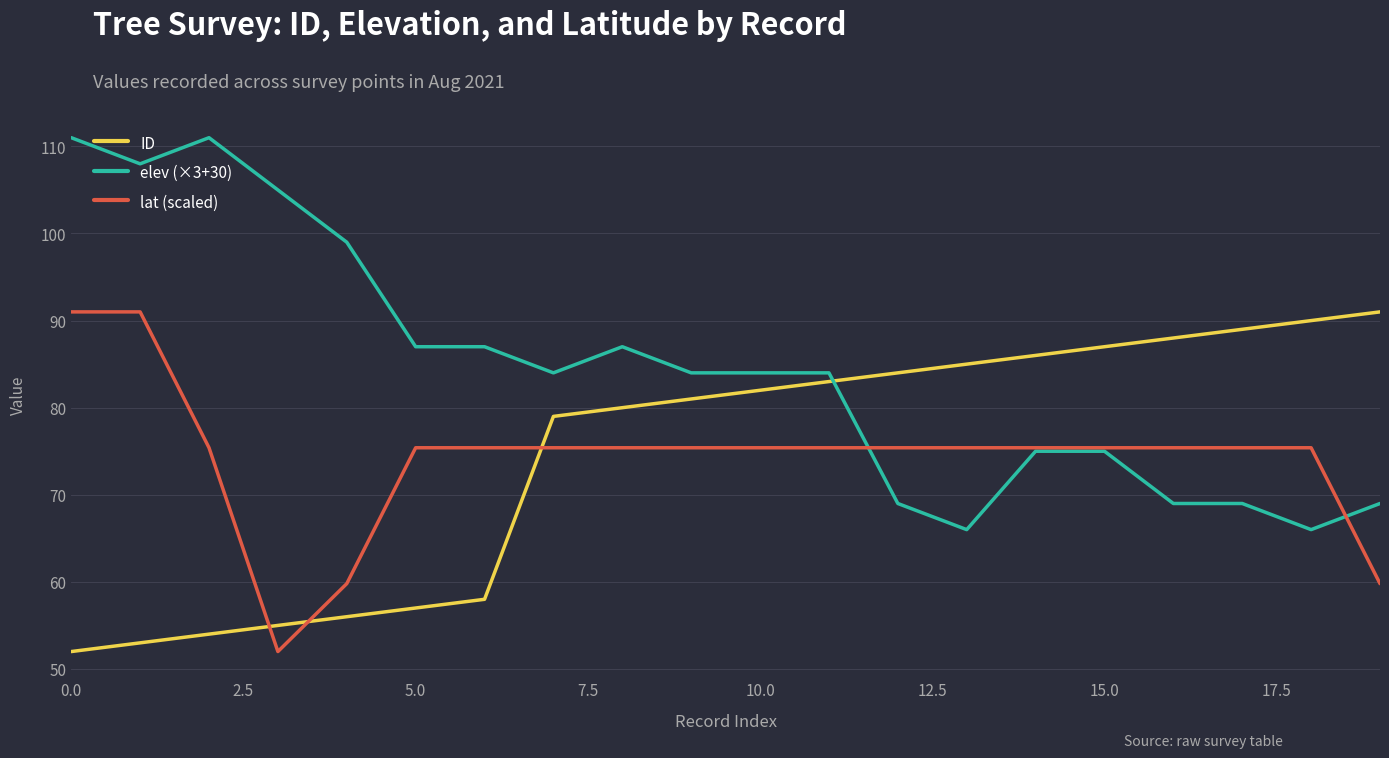

Which series has the largest range (max minus min)?

elev (×3+30)